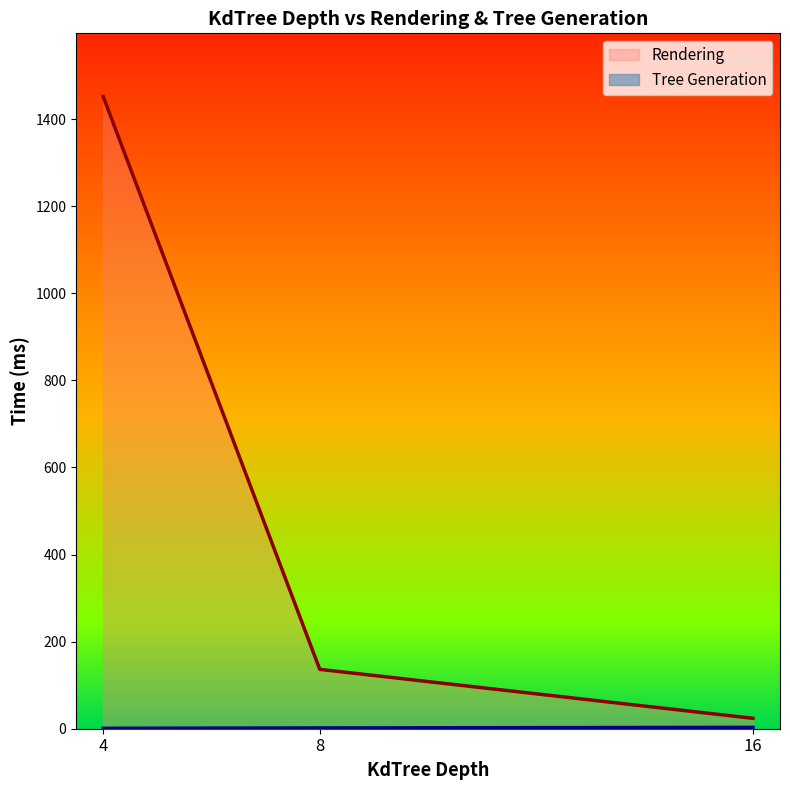

The value of Rendering at 8 is 136.3. True or false?

True